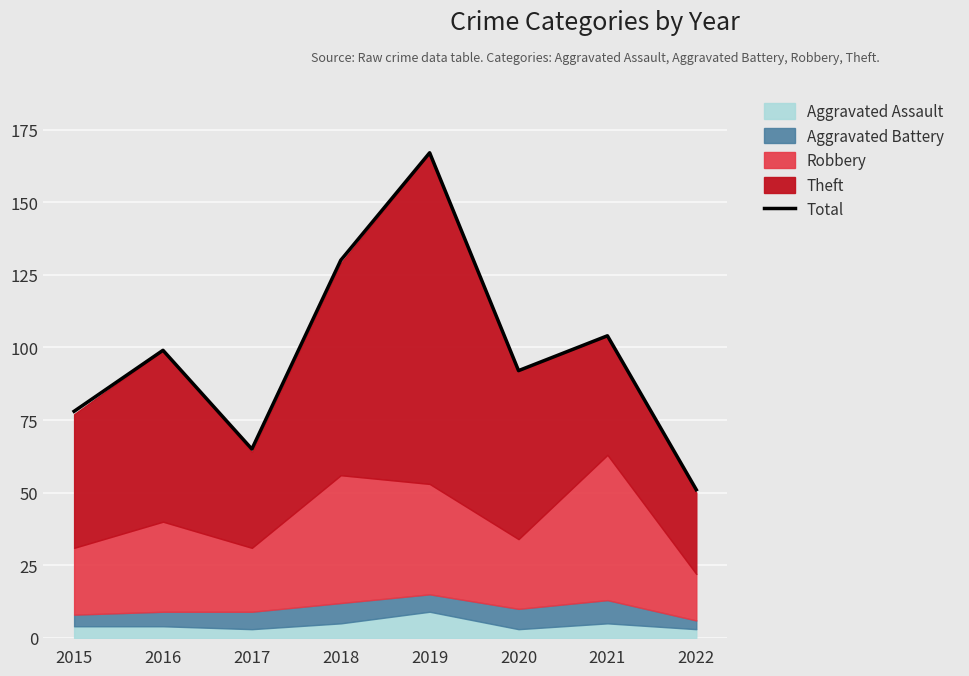

What is the maximum value shown in the chart?

167